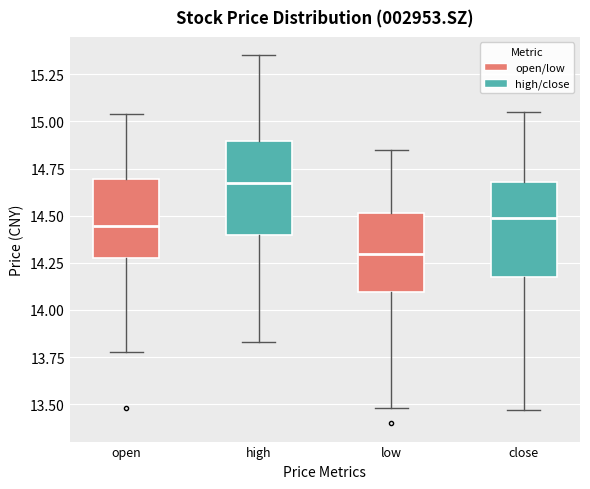

Where is the upper edge of the box for high on the y-axis? The values are not printed on the chart, so give them approximately, as read against the axis.

14.90